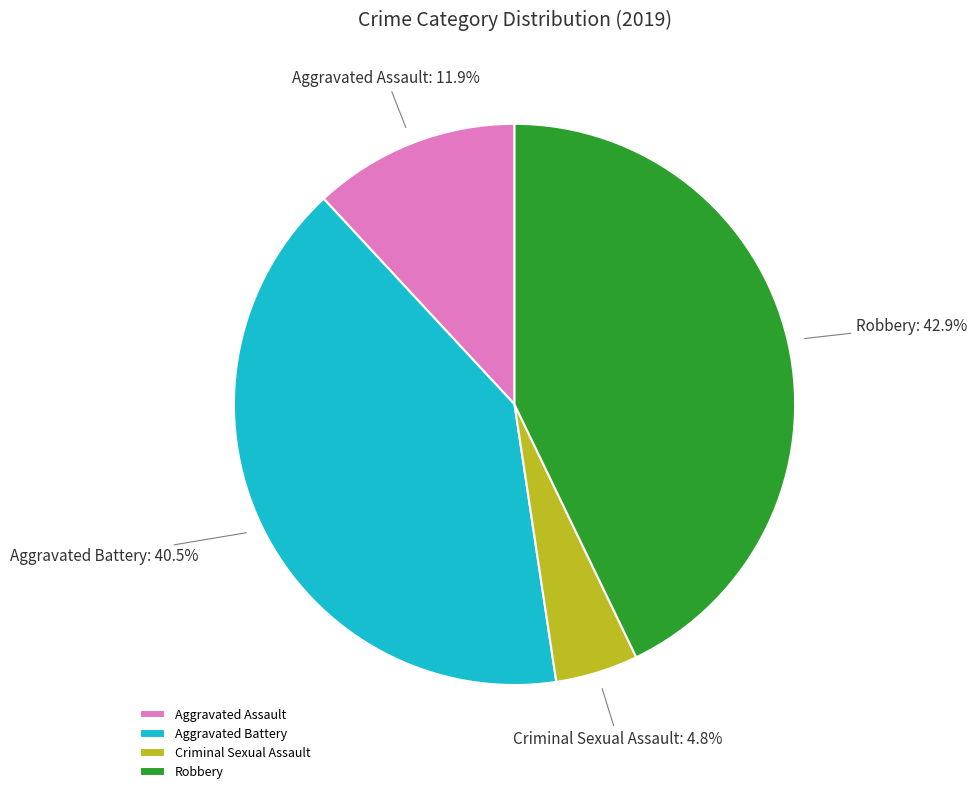

What percentage is NOT represented by Aggravated Assault?

88.1%